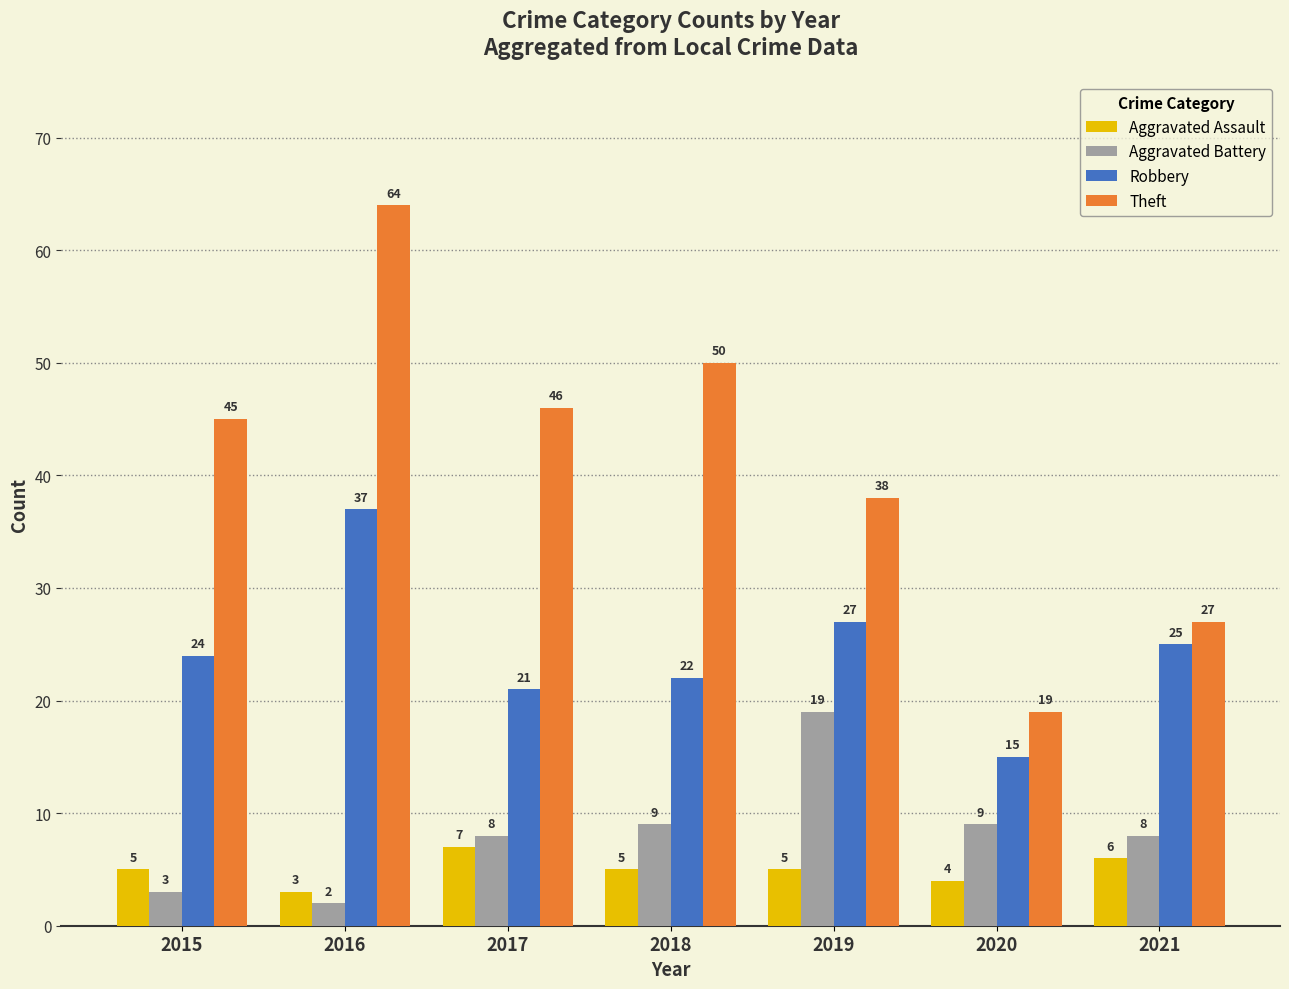

Reading left to right, list all the values displayed in this chart.

Aggravated Assault: 2015=5	2016=3	2017=7	2018=5	2019=5	2020=4	2021=6
Aggravated Battery: 2015=3	2016=2	2017=8	2018=9	2019=19	2020=9	2021=8
Robbery: 2015=24	2016=37	2017=21	2018=22	2019=27	2020=15	2021=25
Theft: 2015=45	2016=64	2017=46	2018=50	2019=38	2020=19	2021=27